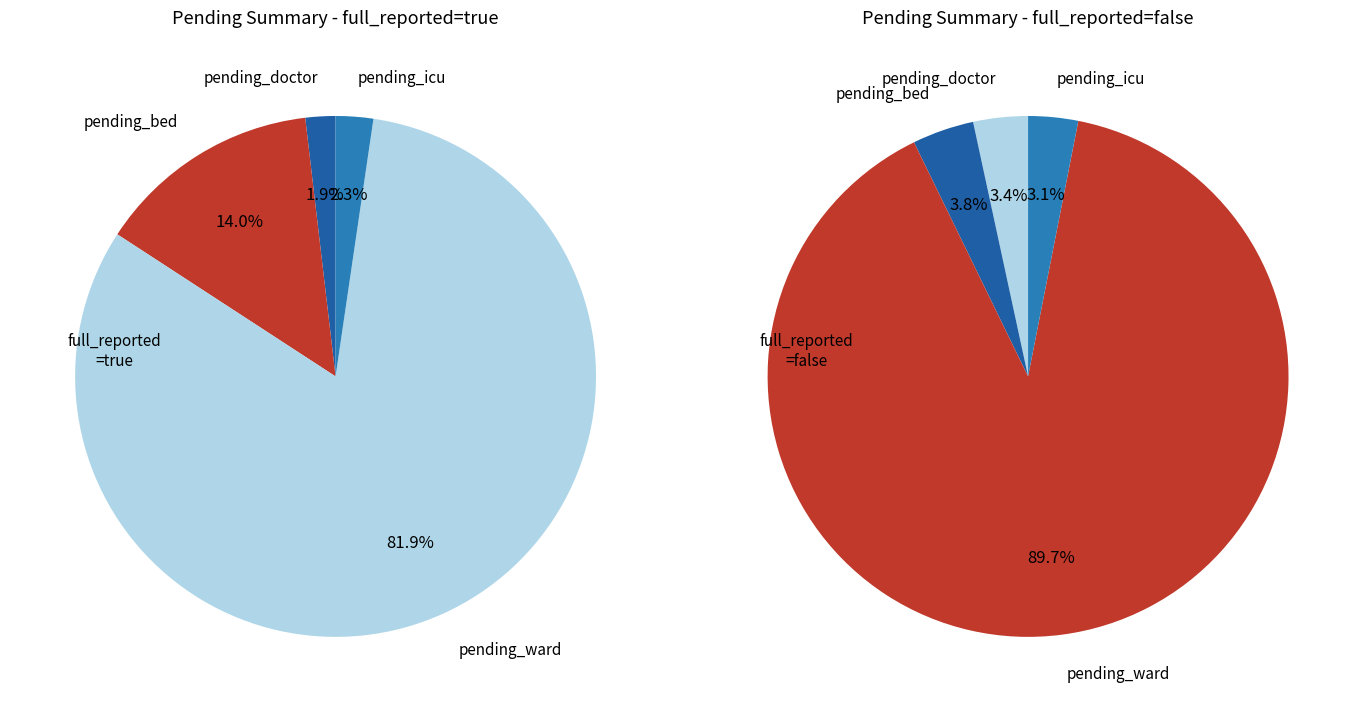

Is there a majority slice in this chart?

Yes